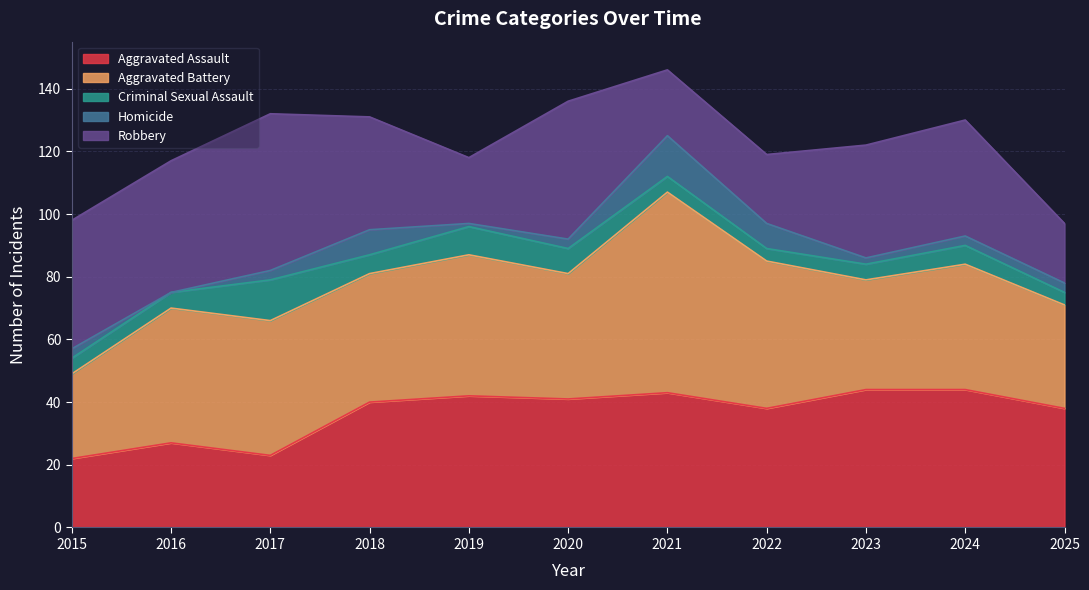

What is the average value of the Homicide series?

4